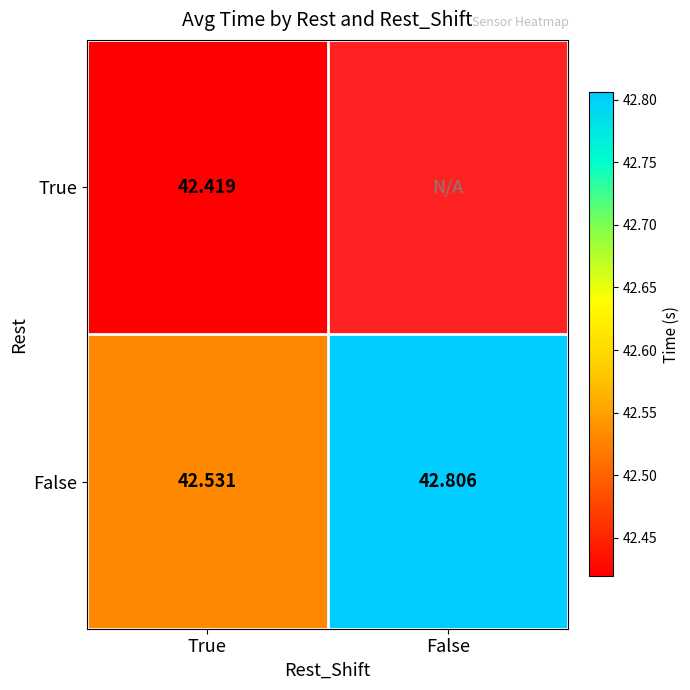

At how many categories does at least one series exceed 27?

2